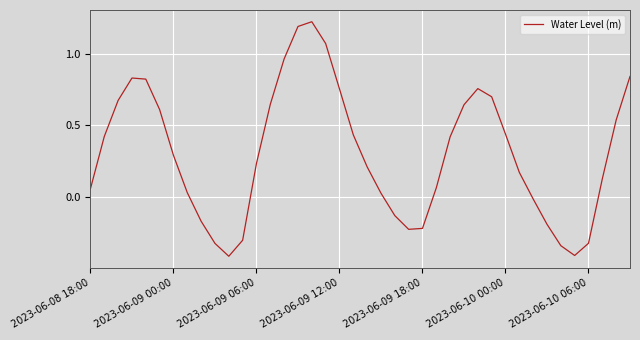

What is the smallest value displayed?

-0.4